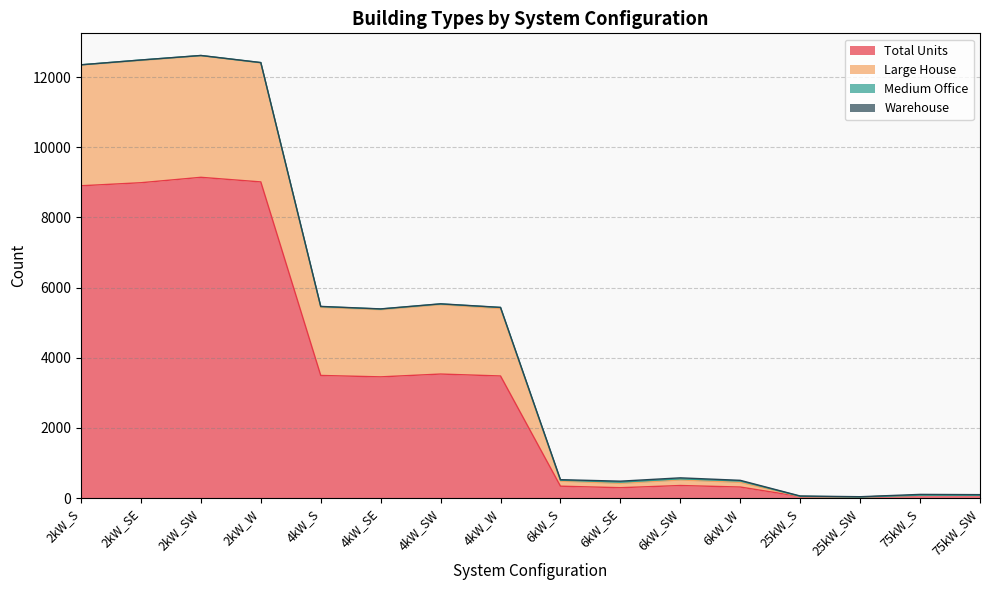

What is the spread (max minus min) of values at 2kW_S?

3448